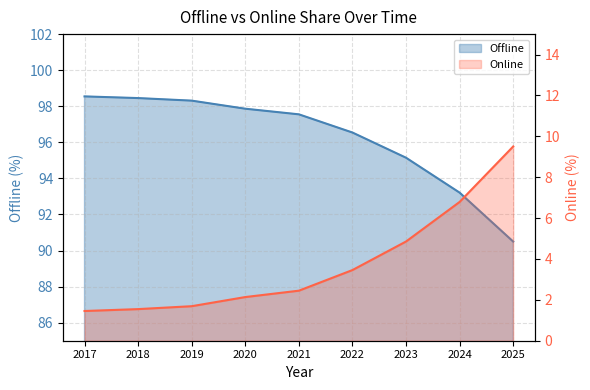

What is the minimum value shown in the chart?

1.5